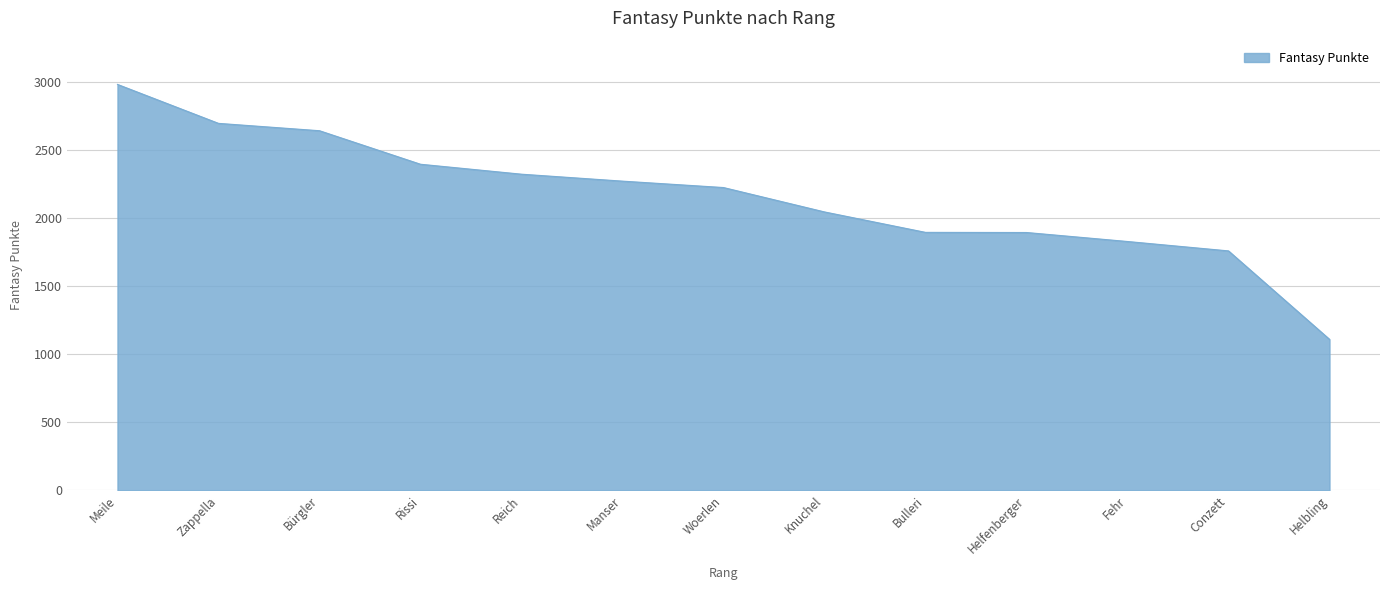

Does the chart have visible grid lines?

Yes